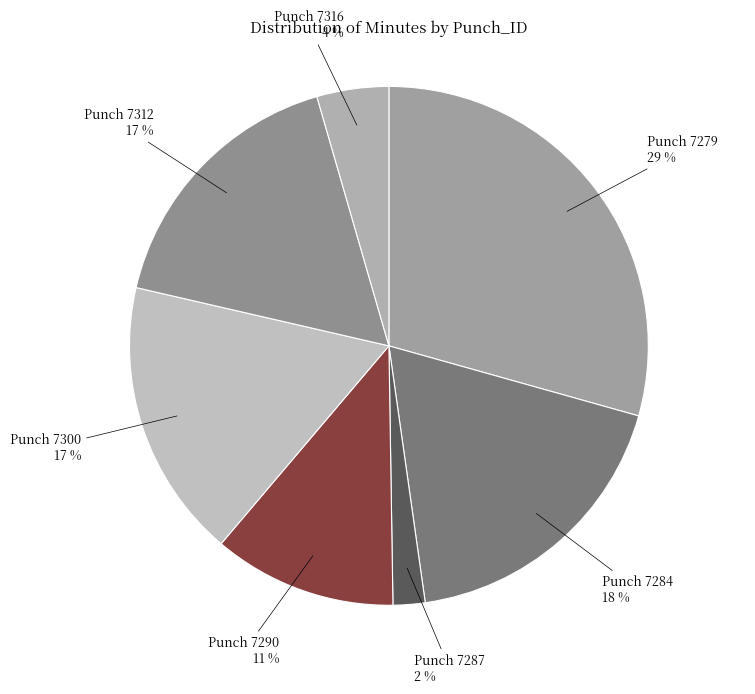

Is there a majority slice in this chart?

No